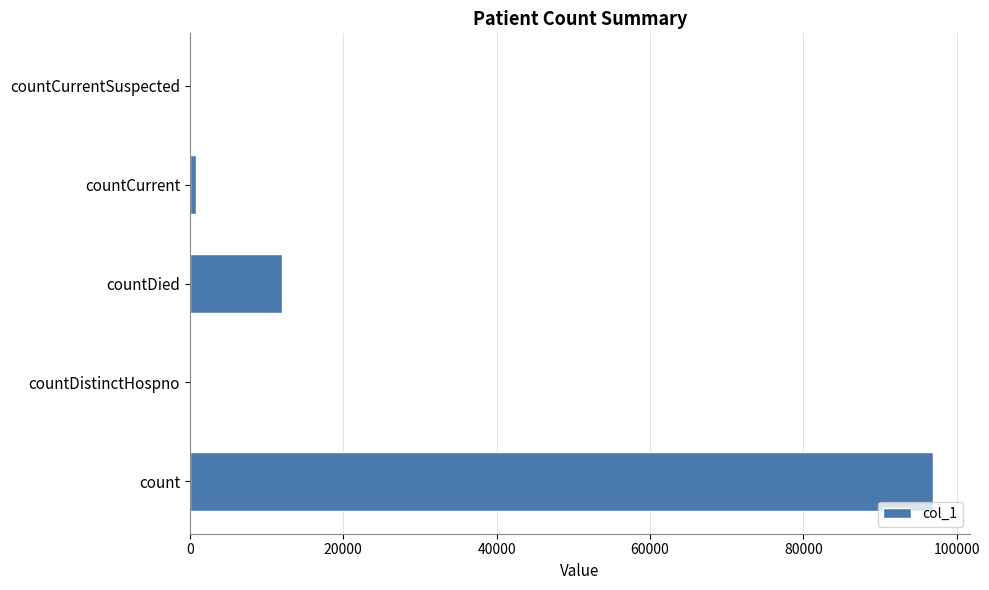

True or false: the data shows 12012 at countDied.

True